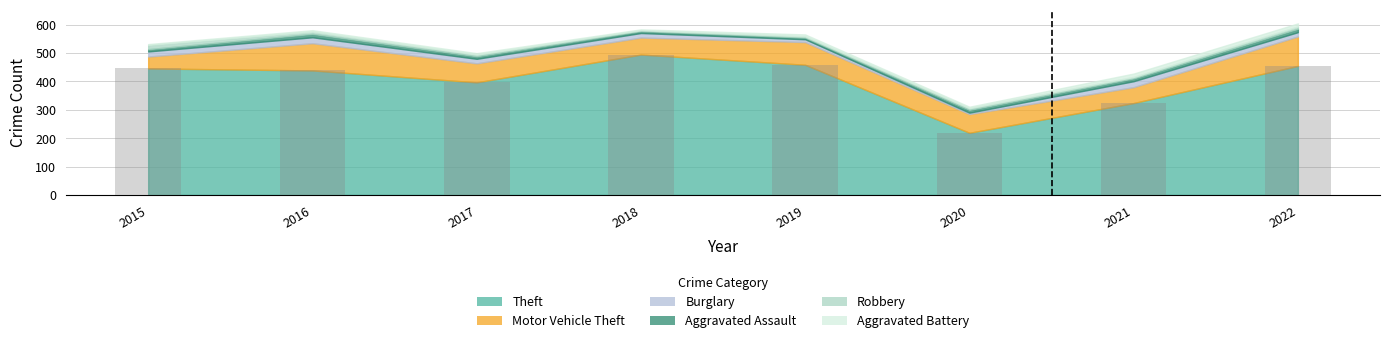

What is the average value?

404